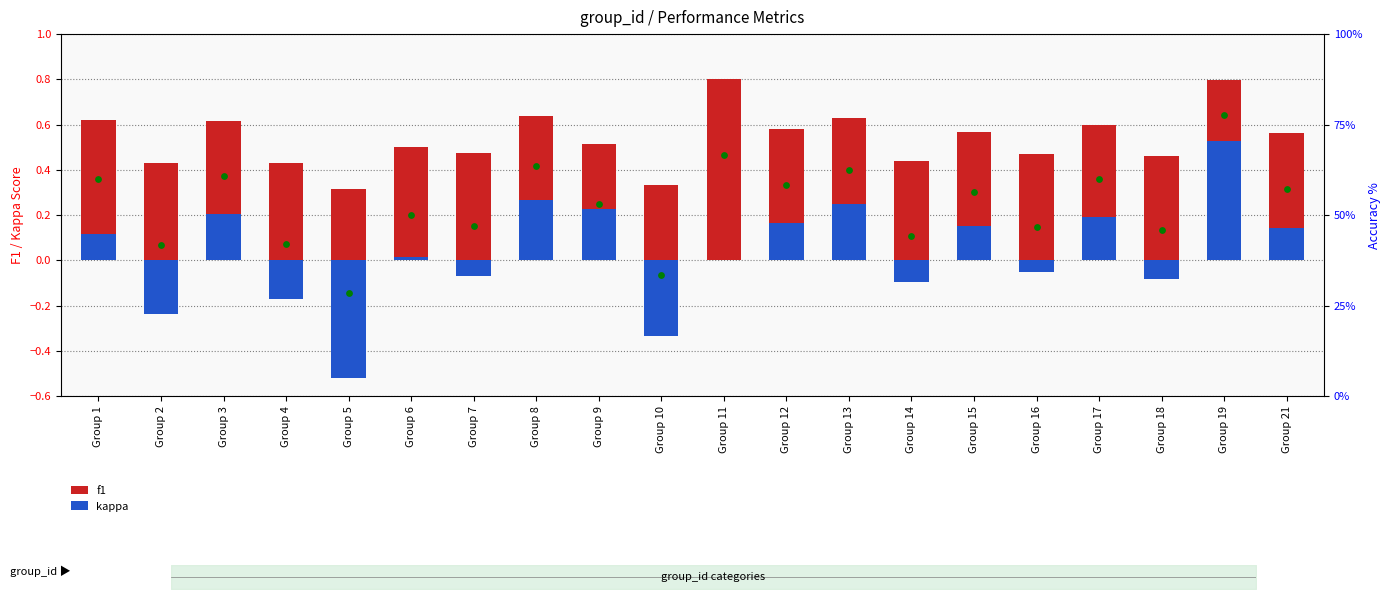

At how many categories does at least one series exceed 6?

20